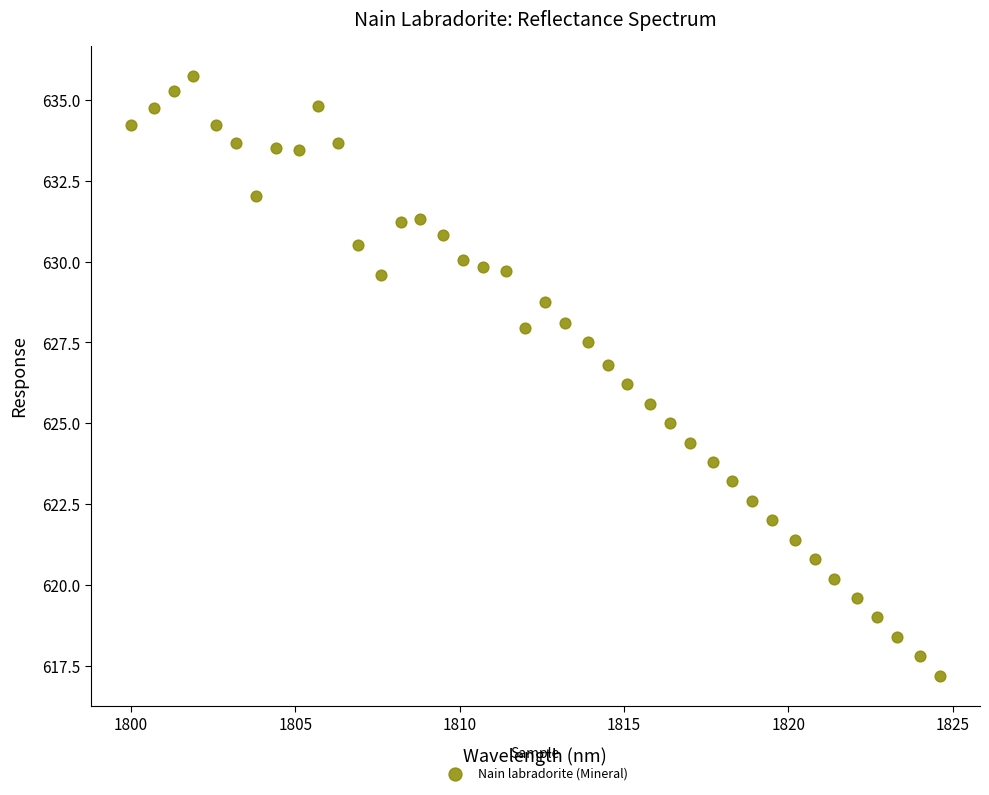

What is the range of X values (max minus min)?

24.6